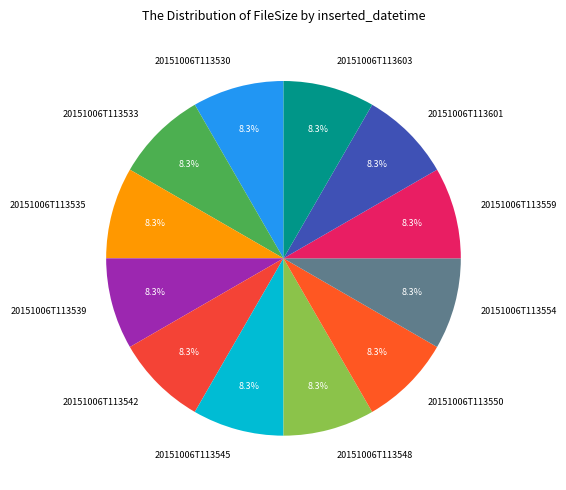

Does any single category account for the majority?

No